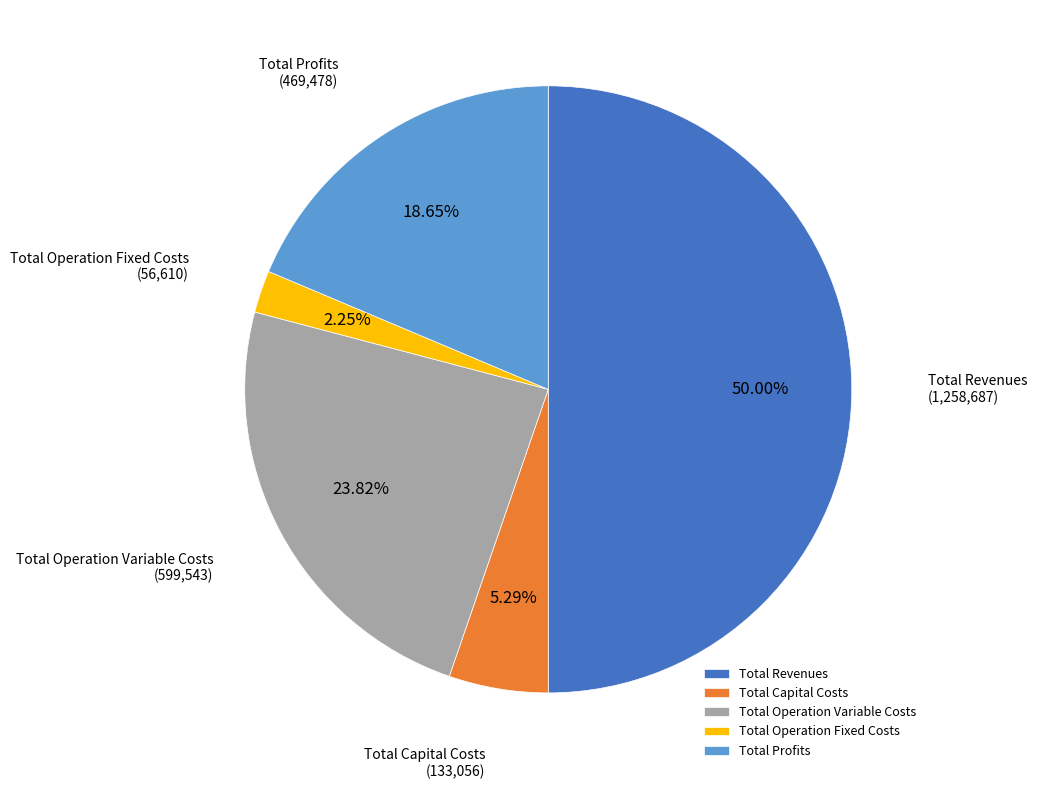

True or false: Total Revenues accounts for 50% of the total.

True